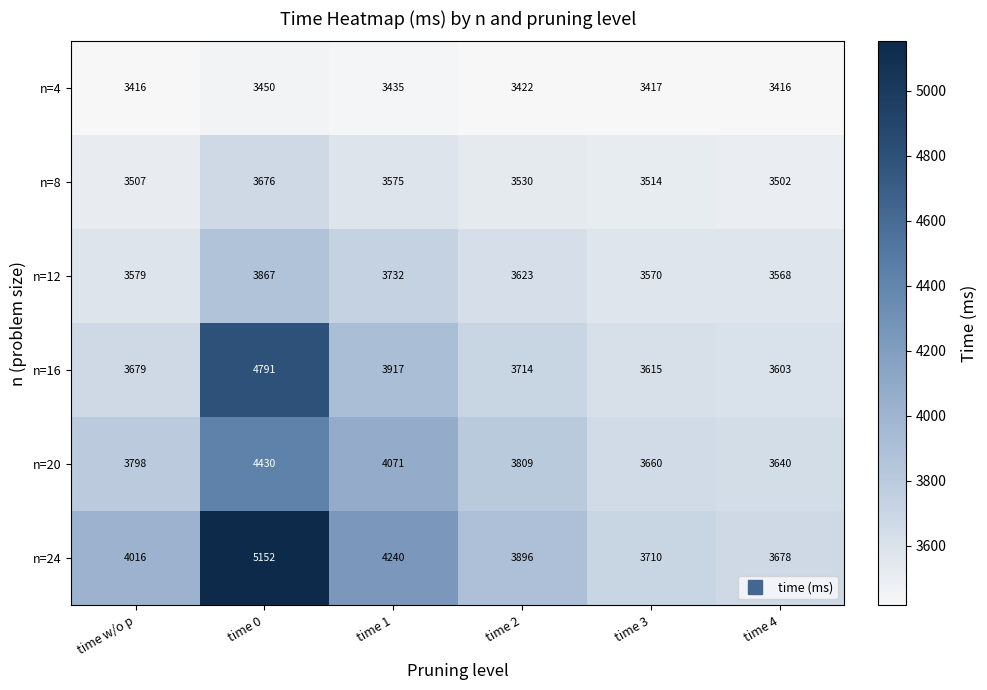

How many data points in n=24 are less than 4016?

3